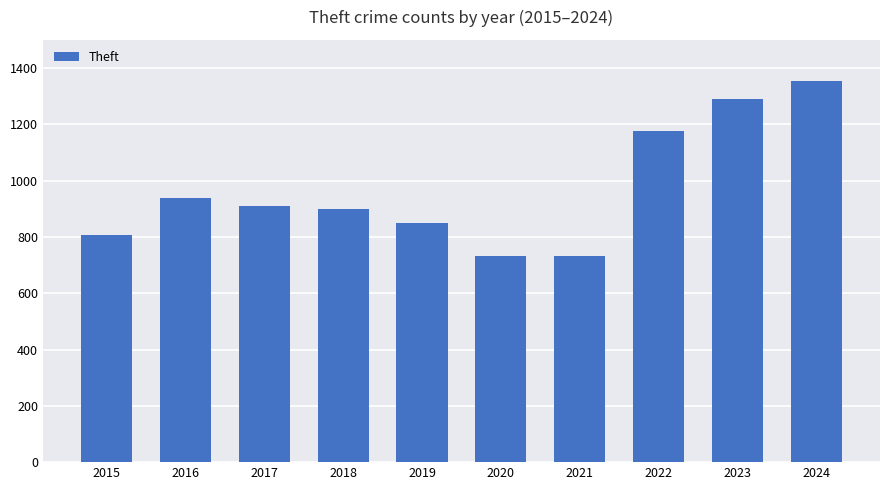

What is the difference between the maximum and minimum values?

622